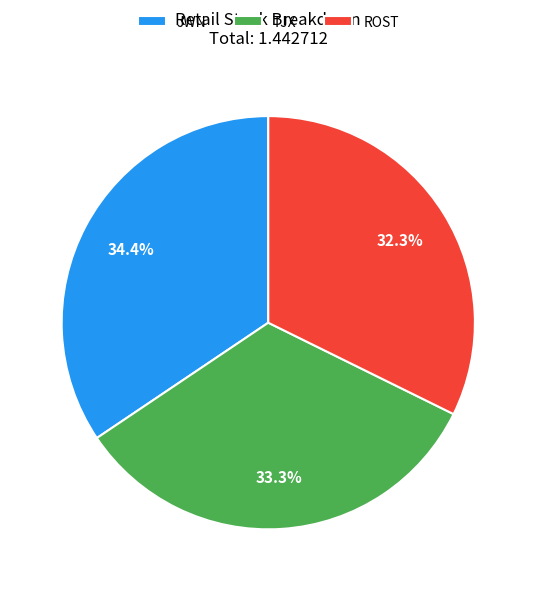

Rank the categories by value from lowest to highest.

ROST, TJX, JWN